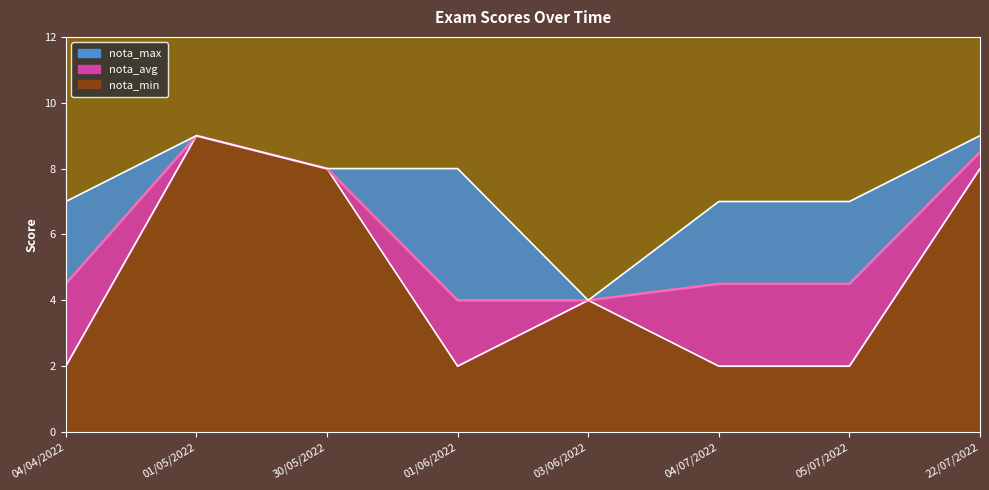

True or false: nota_avg and nota_max intersect in this chart.

False